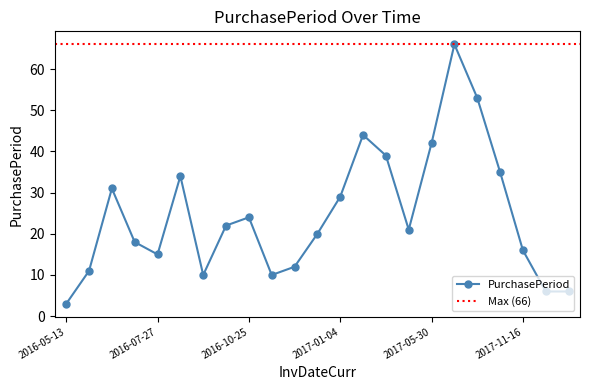

True or false: the data shows 18 at 2016-07-12.

True